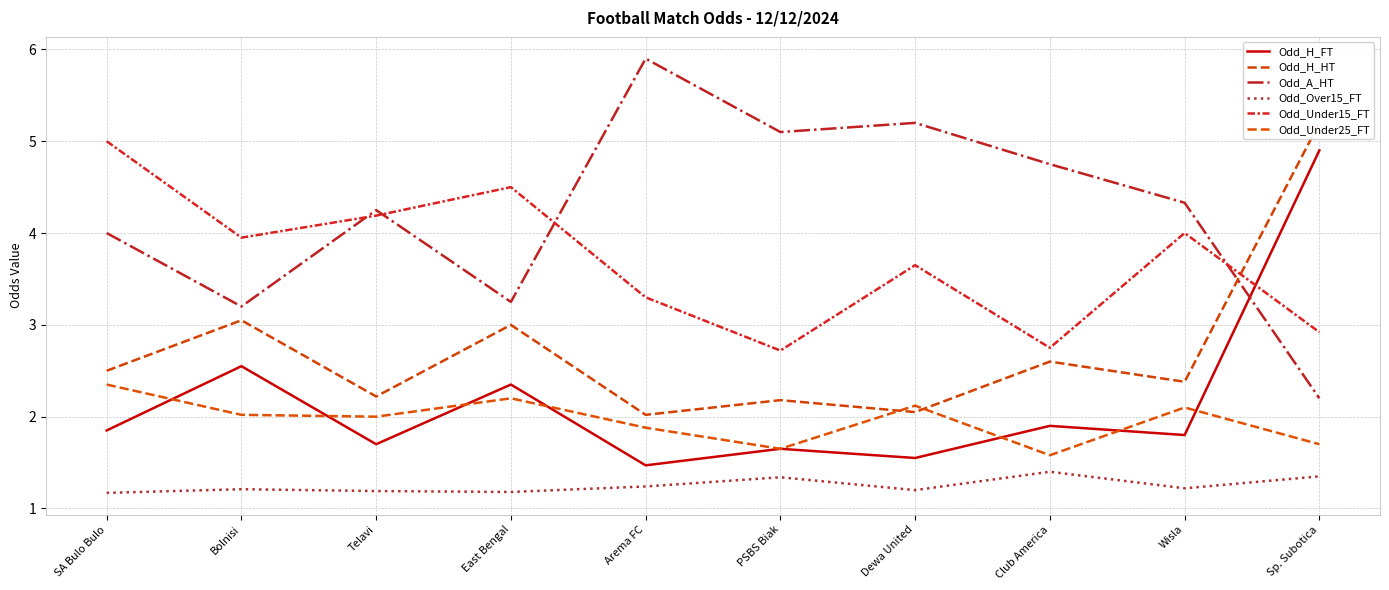

What is the sum of the Odd_A_HT values at Arema FC and SA Bulo Bulo?

9.9